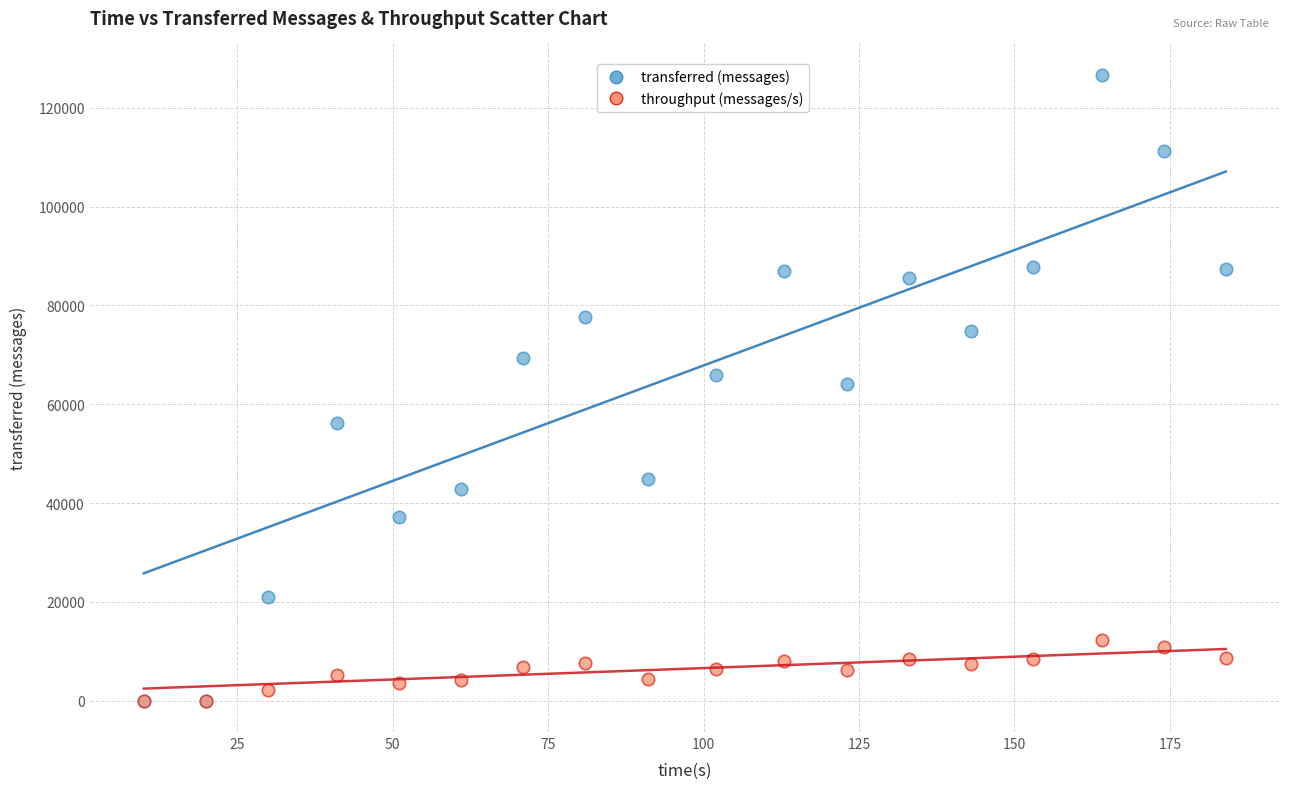

Which series reaches the maximum Y coordinate?

transferred (messages)